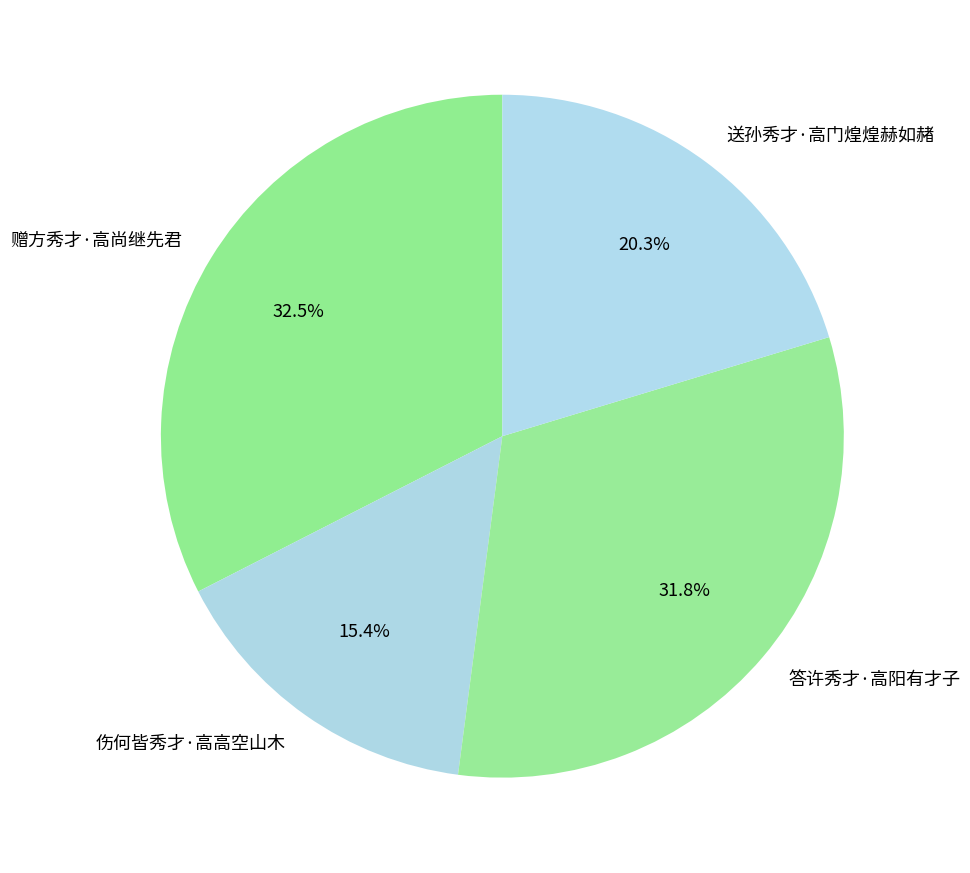

The 伤何皆秀才·高高空山木 slice represents 15% of the pie. True or false?

True